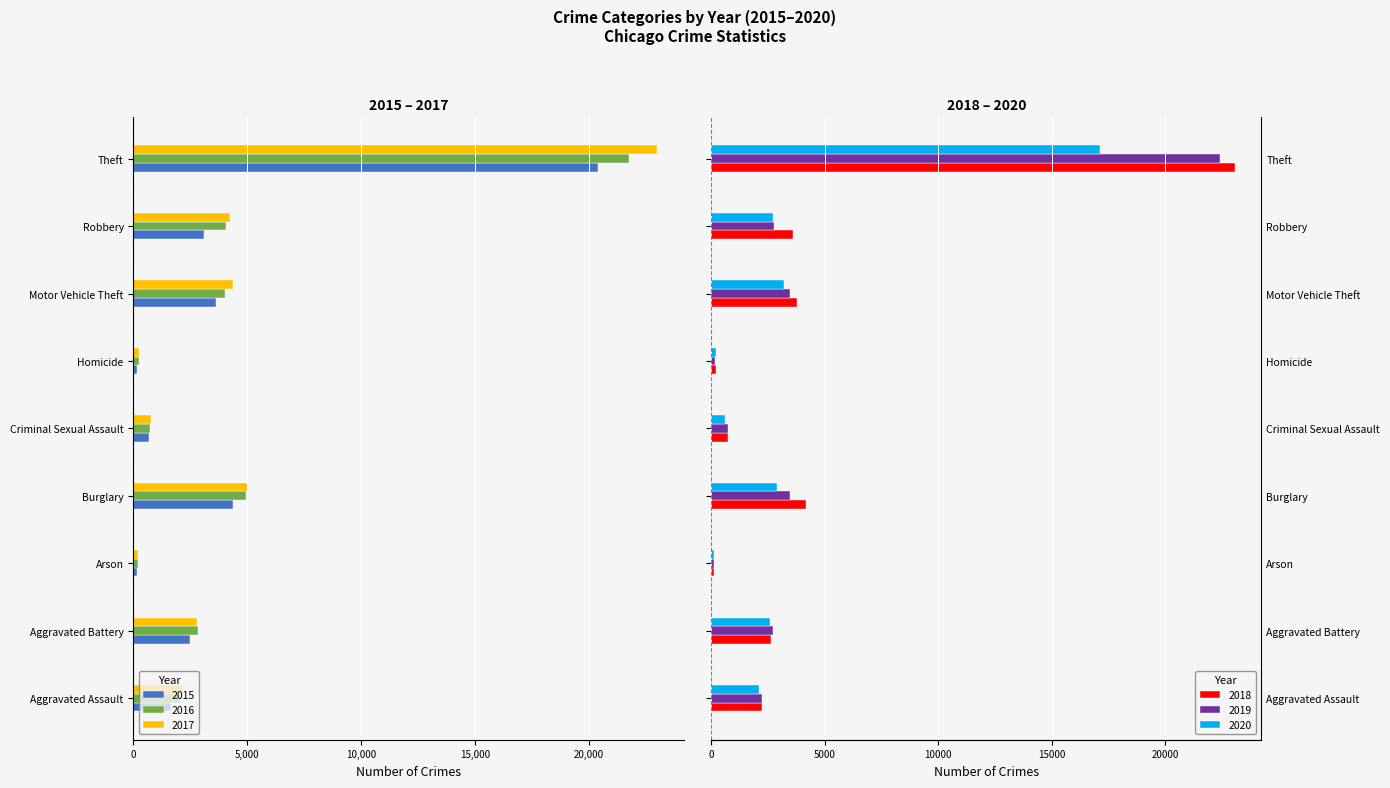

What is the average value of the 2019 series?

4237